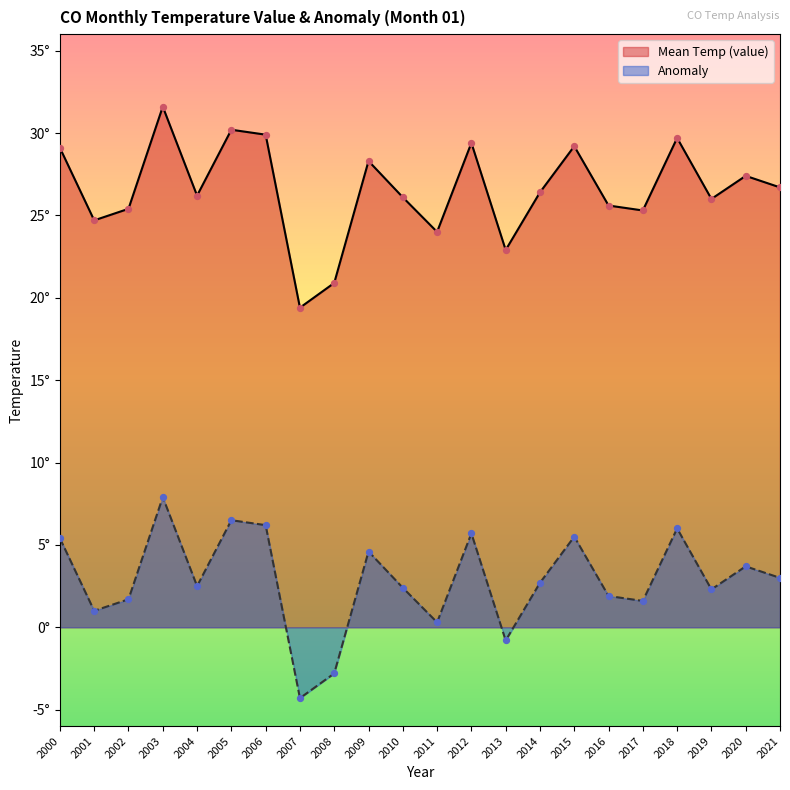

Which series has the largest total across all categories?

Mean Temp (value)